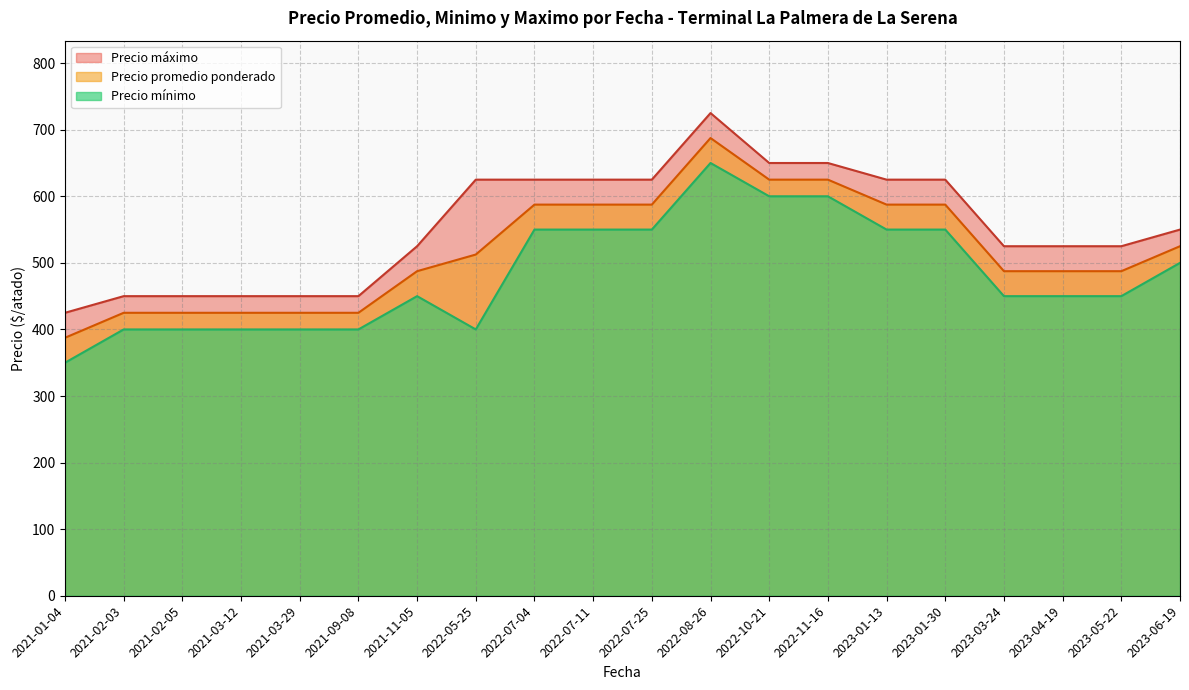

What is the approximate value of Precio mínimo at 2022-07-25?

550.0